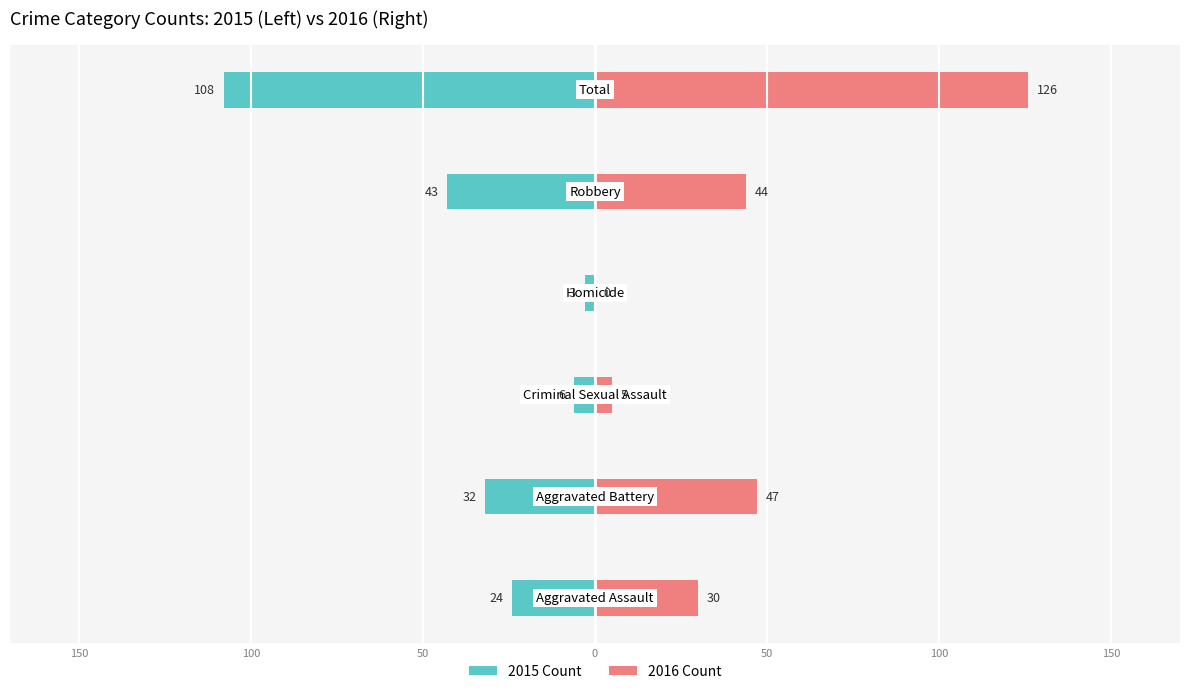

Is the value of 2015 Count at 100 greater than the value of 2016 Count at 150?

No